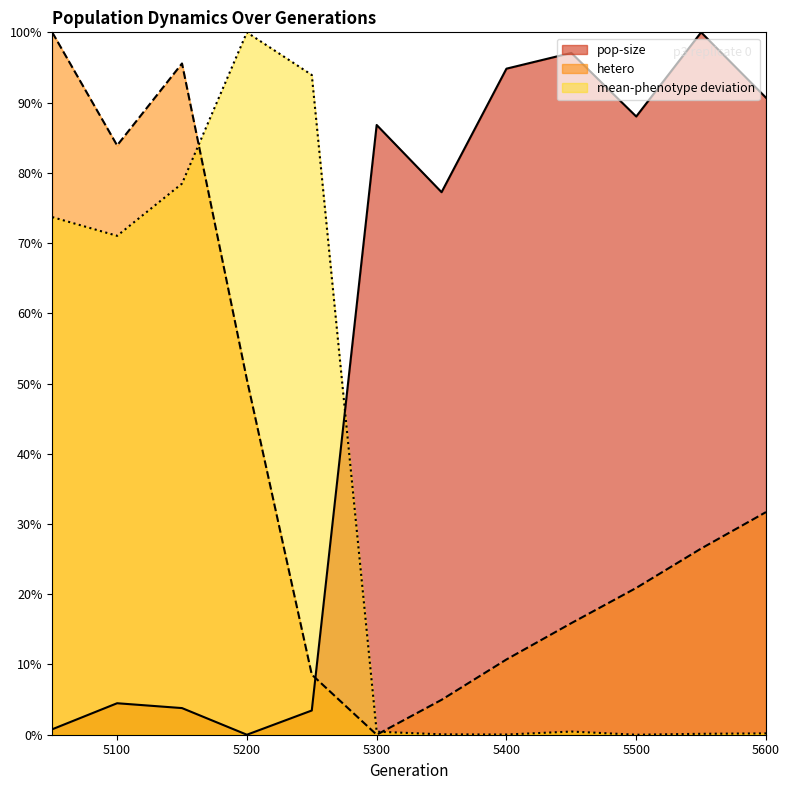

Where is mean-phenotype nearest to the value 0?

5500